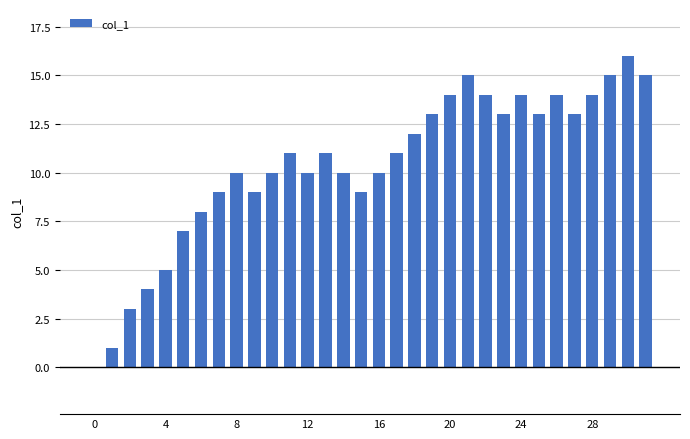

What is the sum of all values?

333